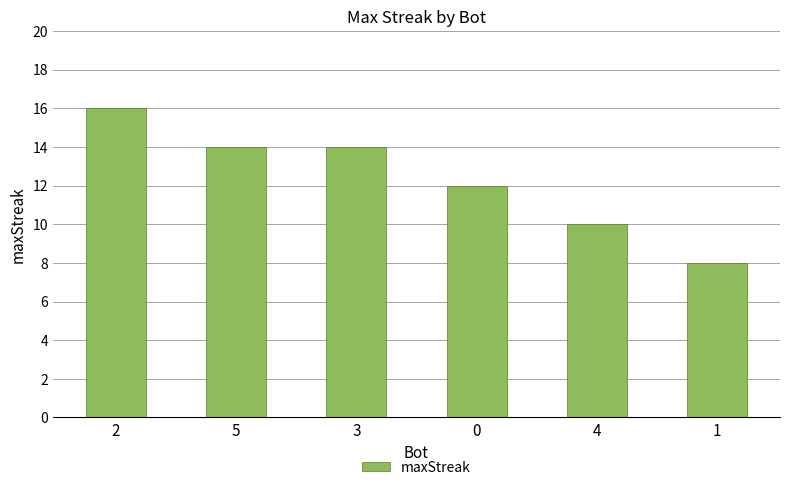

What is the label of the 1st bar from the left?

2